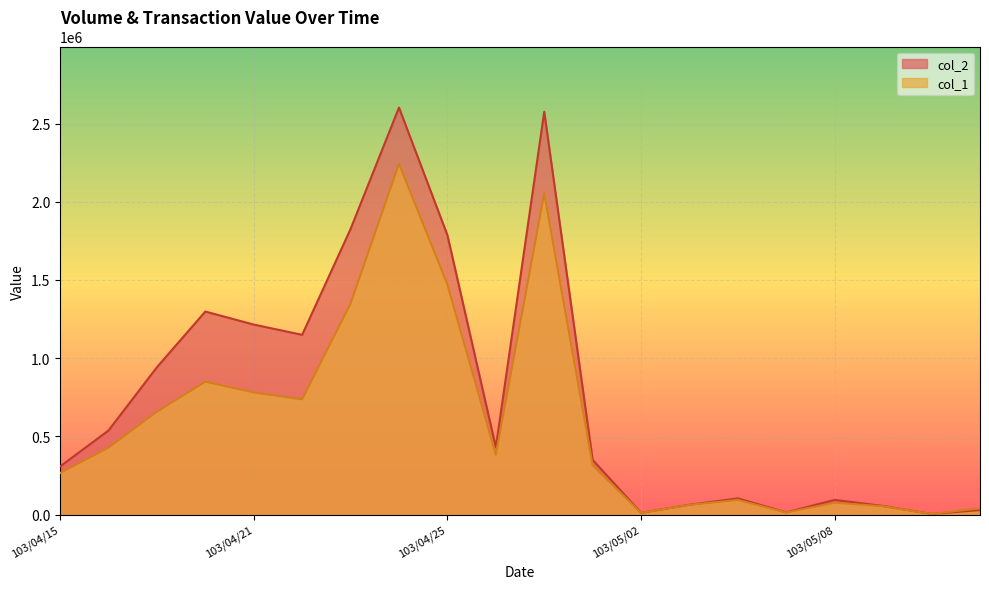

What is the value of the col_2 point at the 13th from the left?

11920